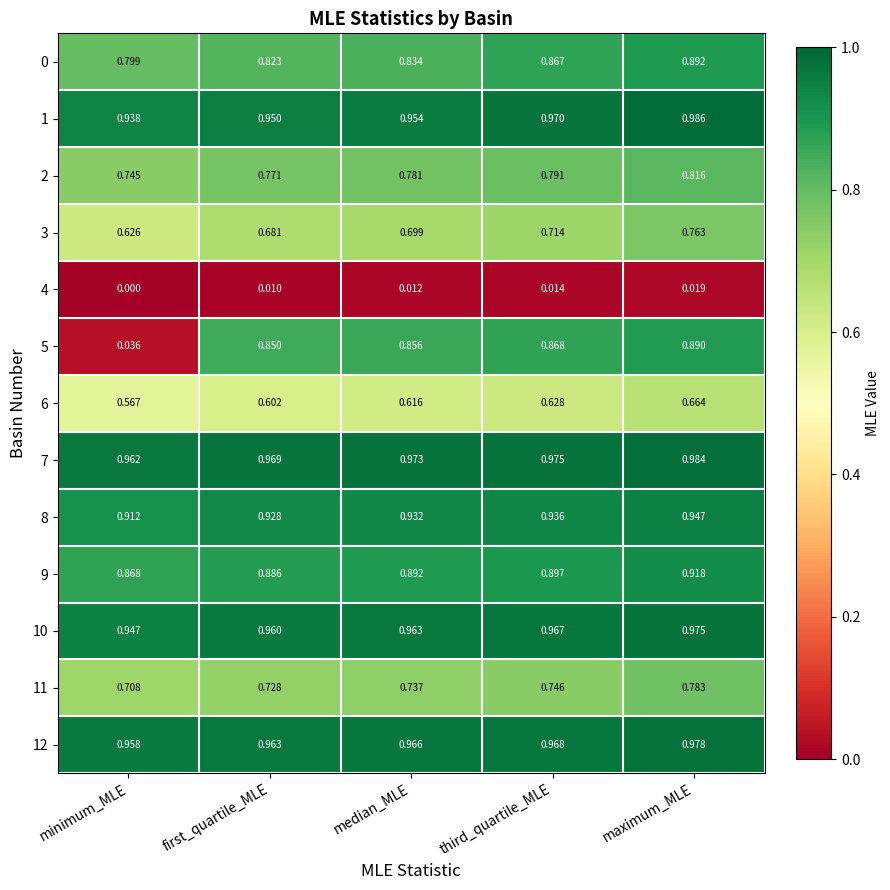

Rank the categories by 12 value from lowest to highest.

minimum_MLE, first_quartile_MLE, median_MLE, third_quartile_MLE, maximum_MLE